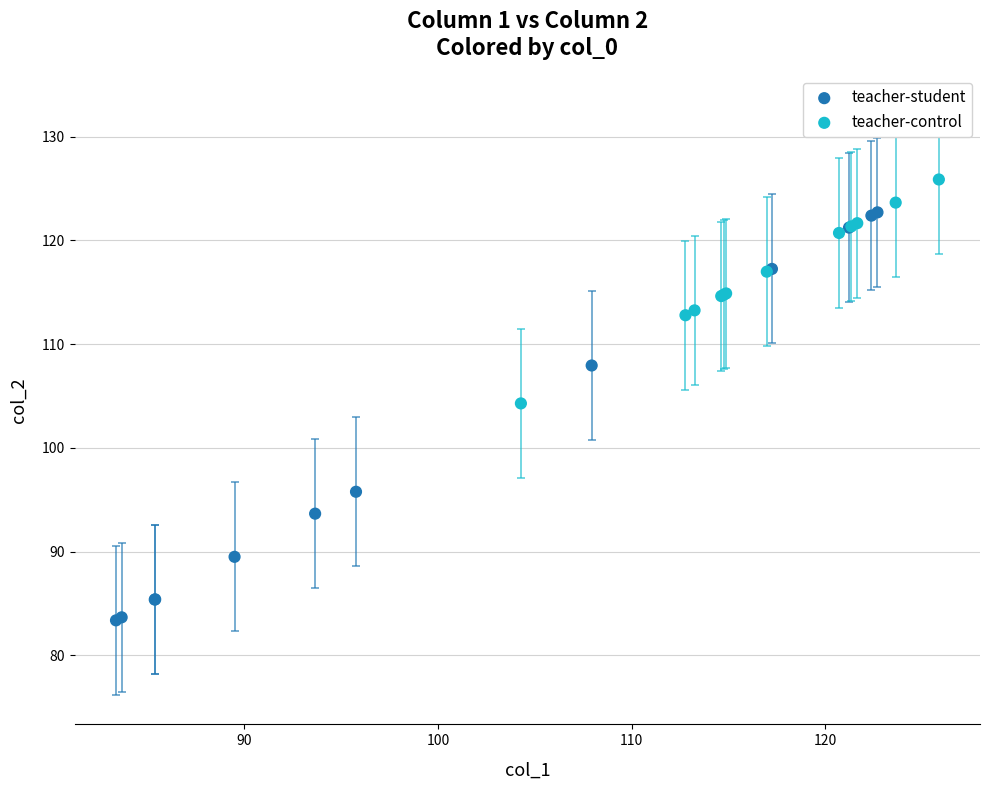

Which series contains the lowest Y value?

teacher-student